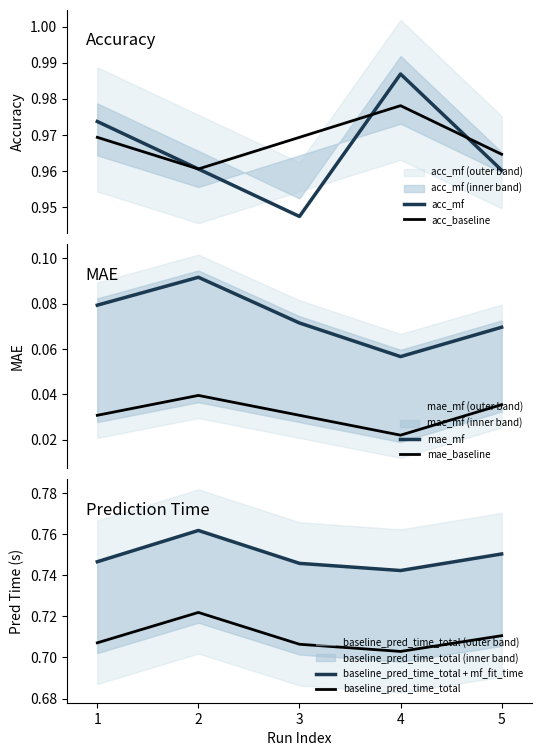

Reading left to right, extract all data points from this chart.

acc_mf: 1.0	1.0	0.9	1.0	1.0
acc_baseline: 1.0	1.0	1.0	1.0	1.0
mae_mf: 0.1	0.1	0.1	0.1	0.1
mae_baseline: 0.0	0.0	0.0	0.0	0.0
baseline_pred_time_total + mf_fit_time: 0.7	0.8	0.7	0.7	0.8
baseline_pred_time_total: 0.7	0.7	0.7	0.7	0.7